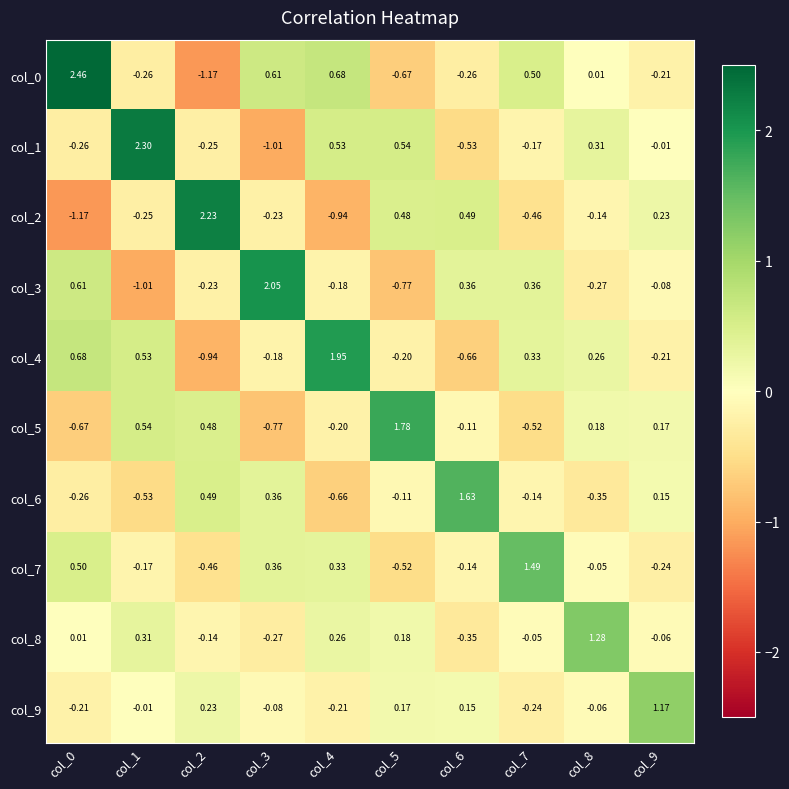

Is the value of col_3 at col_7 greater than the value of col_5 at col_9?

Yes